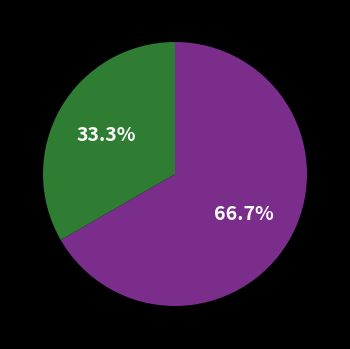

Is there any slice that represents more than half of the pie?

Yes